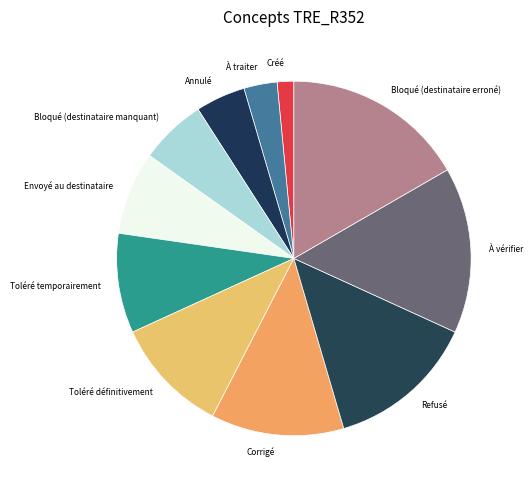

Do Toléré définitivement and Toléré temporairement together represent more than half of the pie?

No